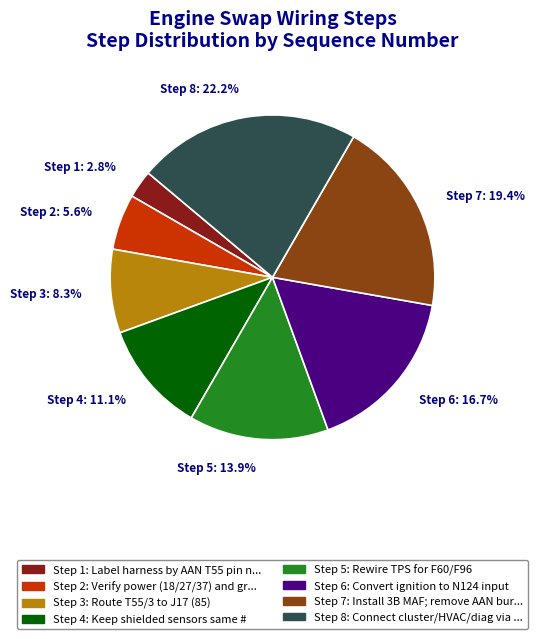

Is there a majority slice in this chart?

No